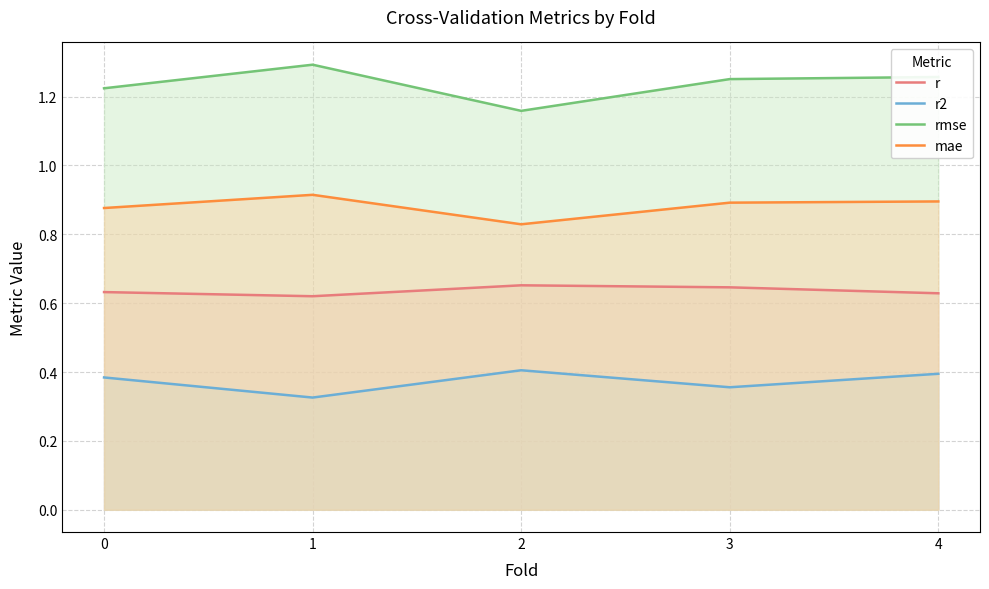

What is the minimum value for r2?

0.3